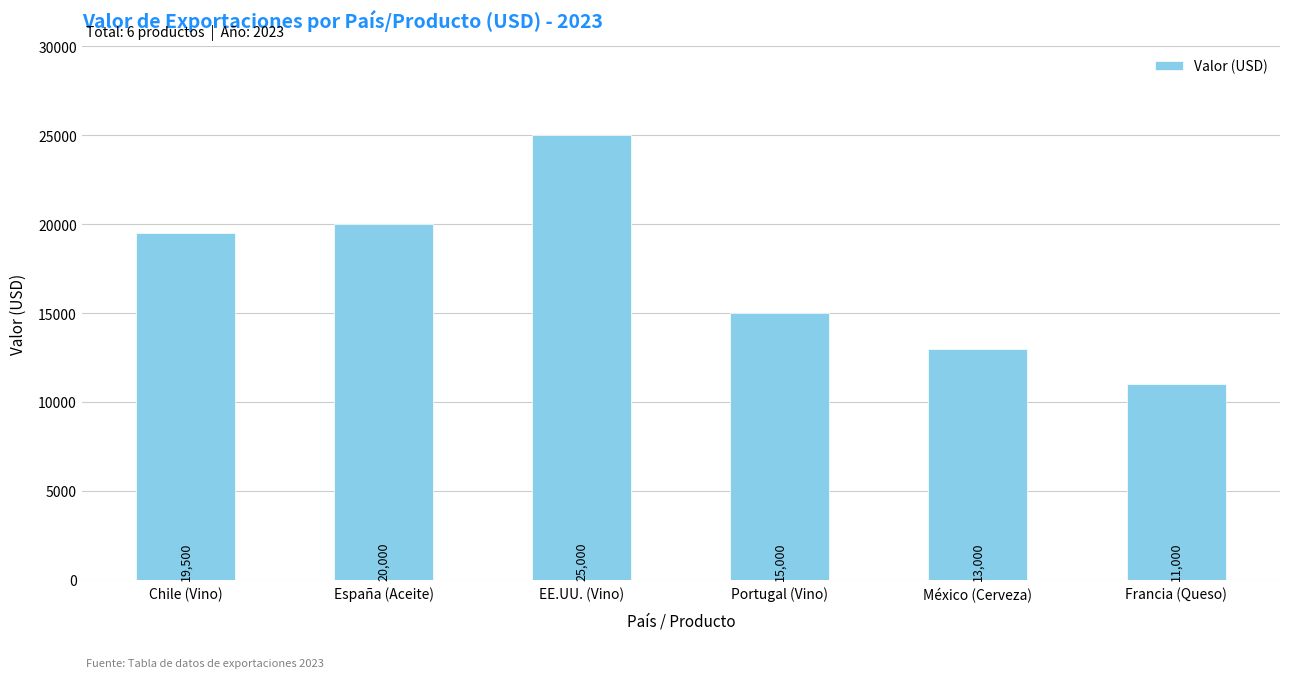

Reading left to right, list all the values displayed in this chart.

Chile (Vino)=19500	España (Aceite)=20000	EE.UU. (Vino)=25000	Portugal (Vino)=15000	México (Cerveza)=13000	Francia (Queso)=11000